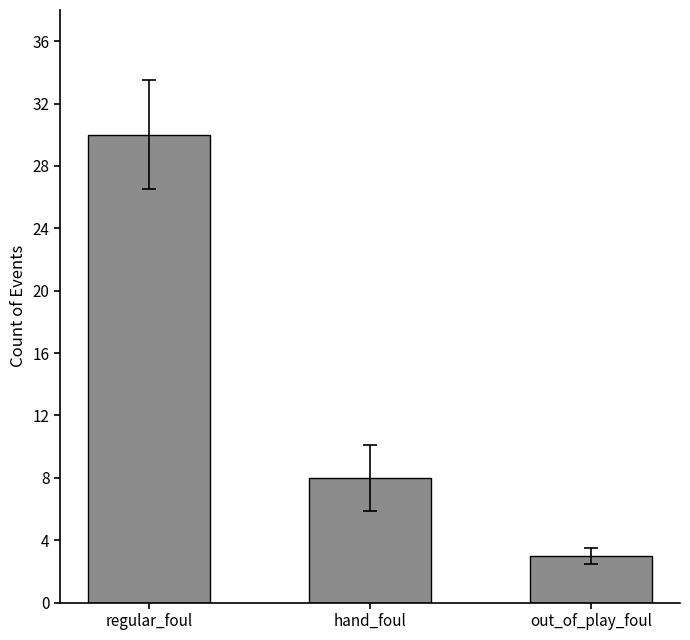

What is the smallest value displayed?

3